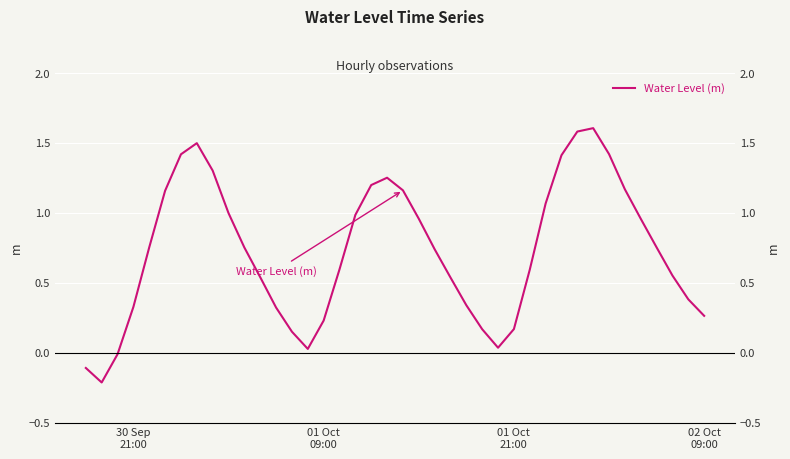

True or false: there are more than 0 points higher than both neighbors.

True